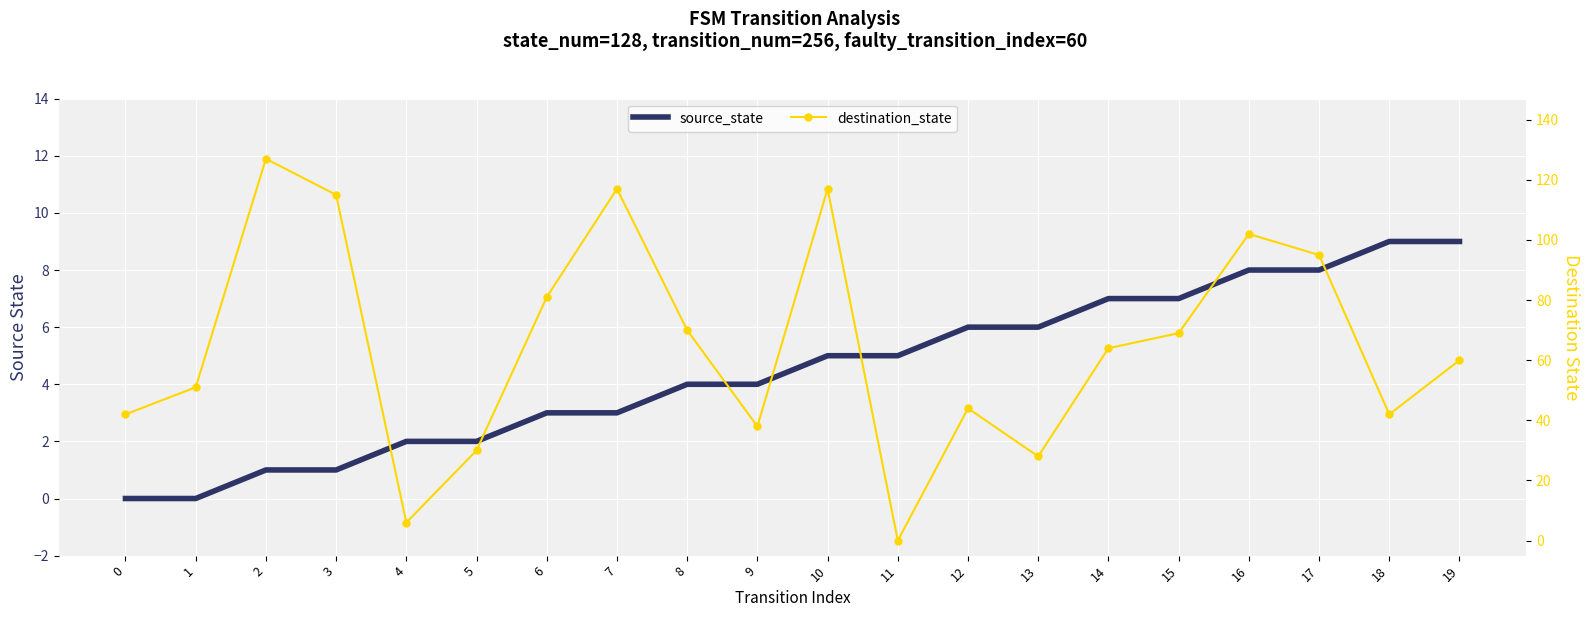

How many positive values does the source_state series have?

18